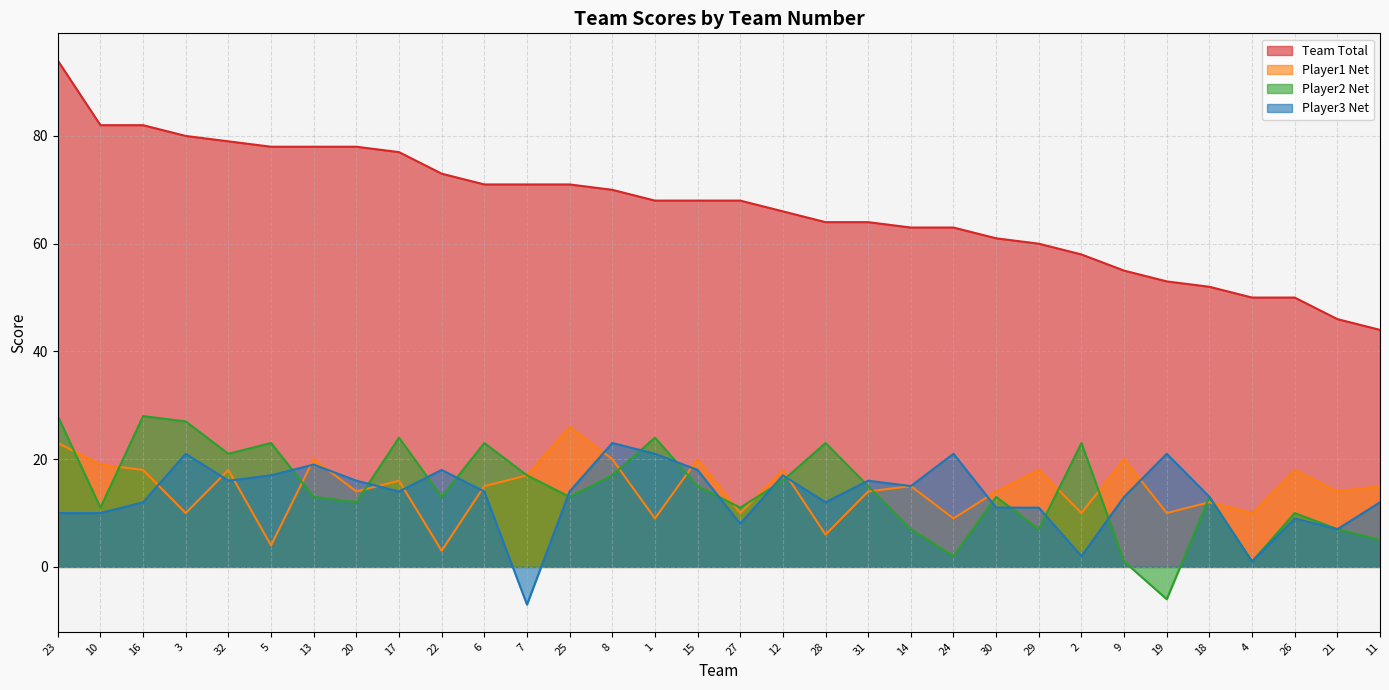

True or false: Team Total and Player2 Net intersect in this chart.

False